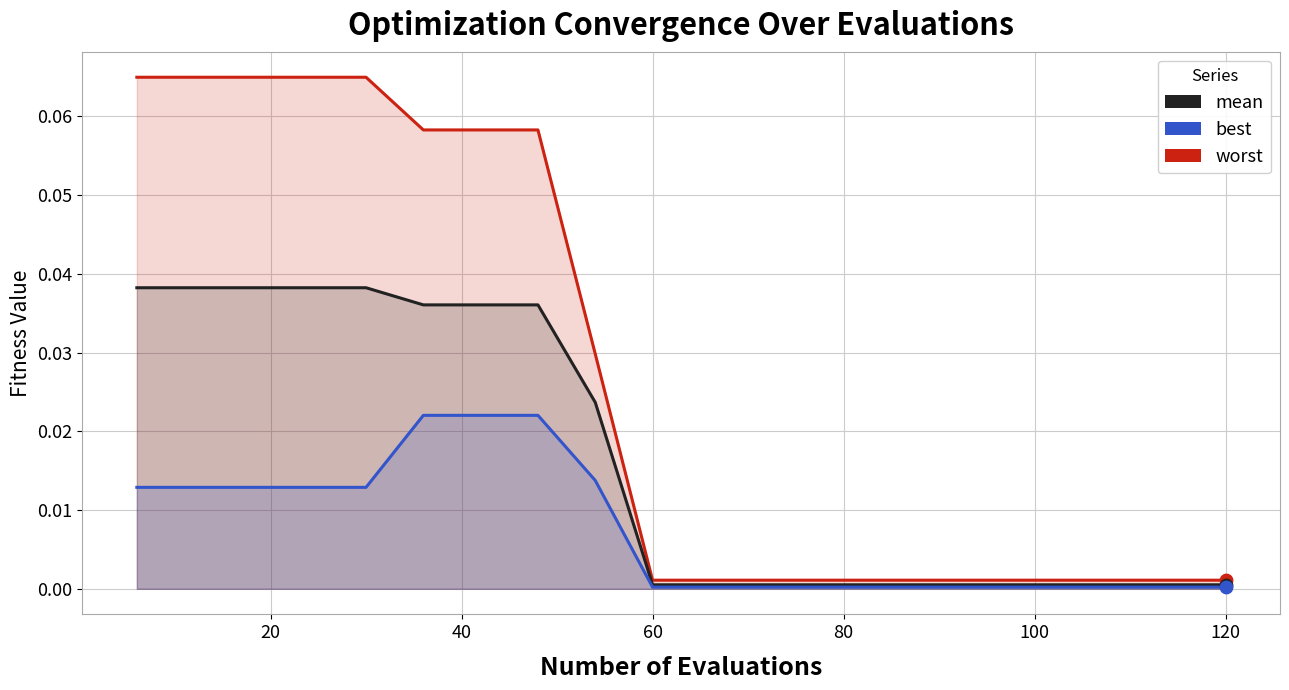

What are all the series names shown in the legend?

worst, mean, best